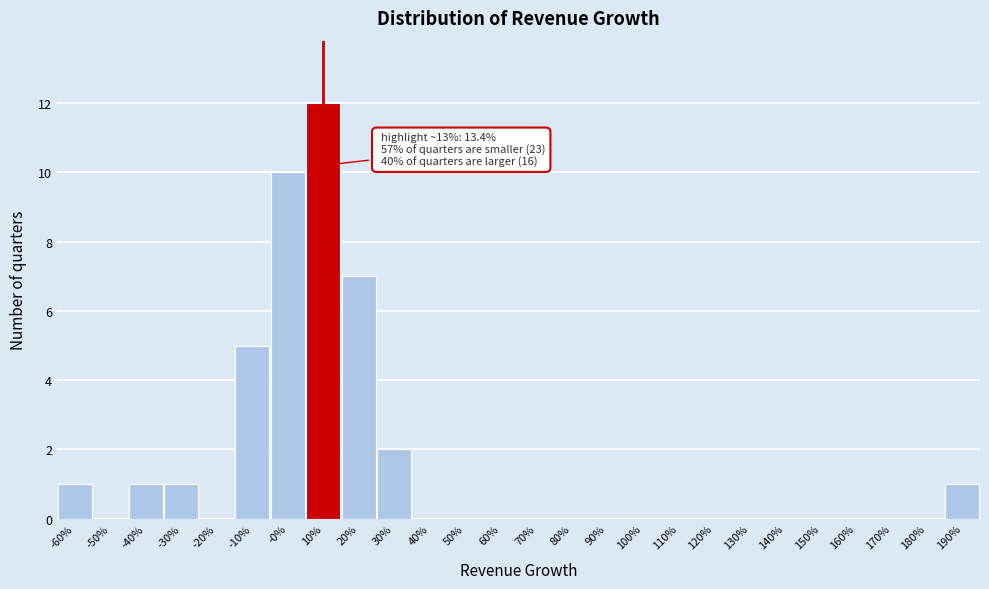

Reading right to left, list all the values displayed in this chart.

190%=1	180%=0	170%=0	160%=0	150%=0	140%=0	130%=0	120%=0	110%=0	100%=0	90%=0	80%=0	70%=0	60%=0	50%=0	40%=0	30%=2	20%=7	10%=12	-0%=10	-10%=5	-20%=0	-30%=1	-40%=1	-50%=0	-60%=1